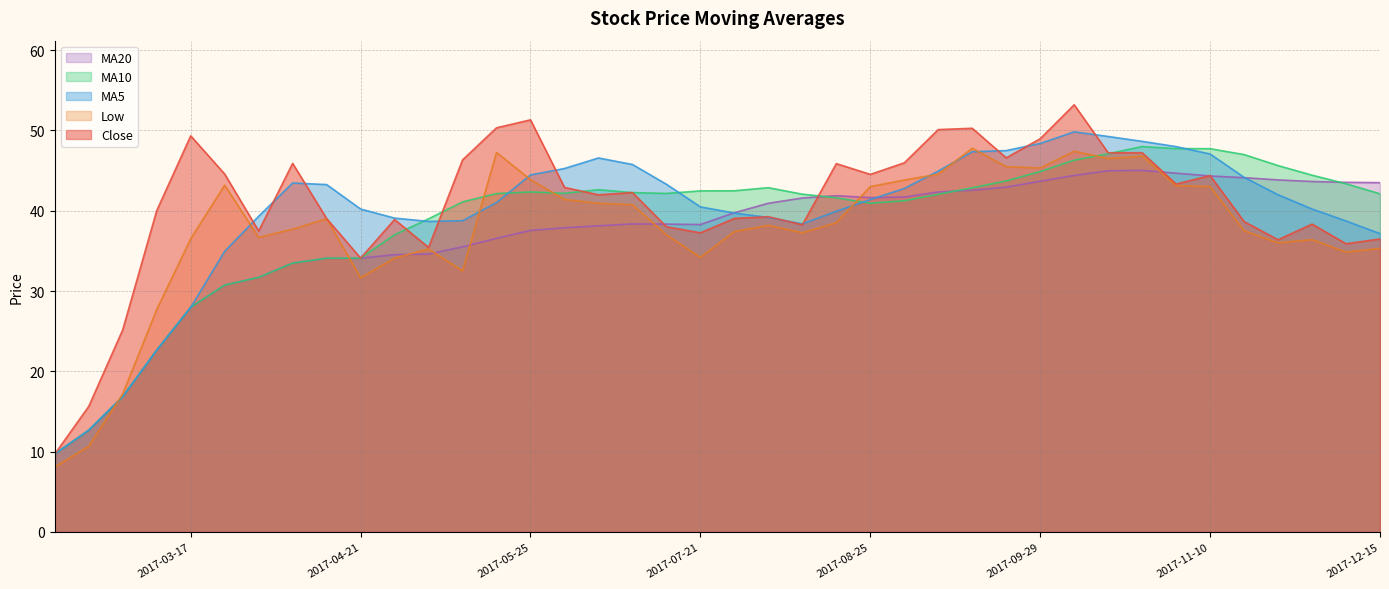

At how many categories does at least one series exceed 35?

37